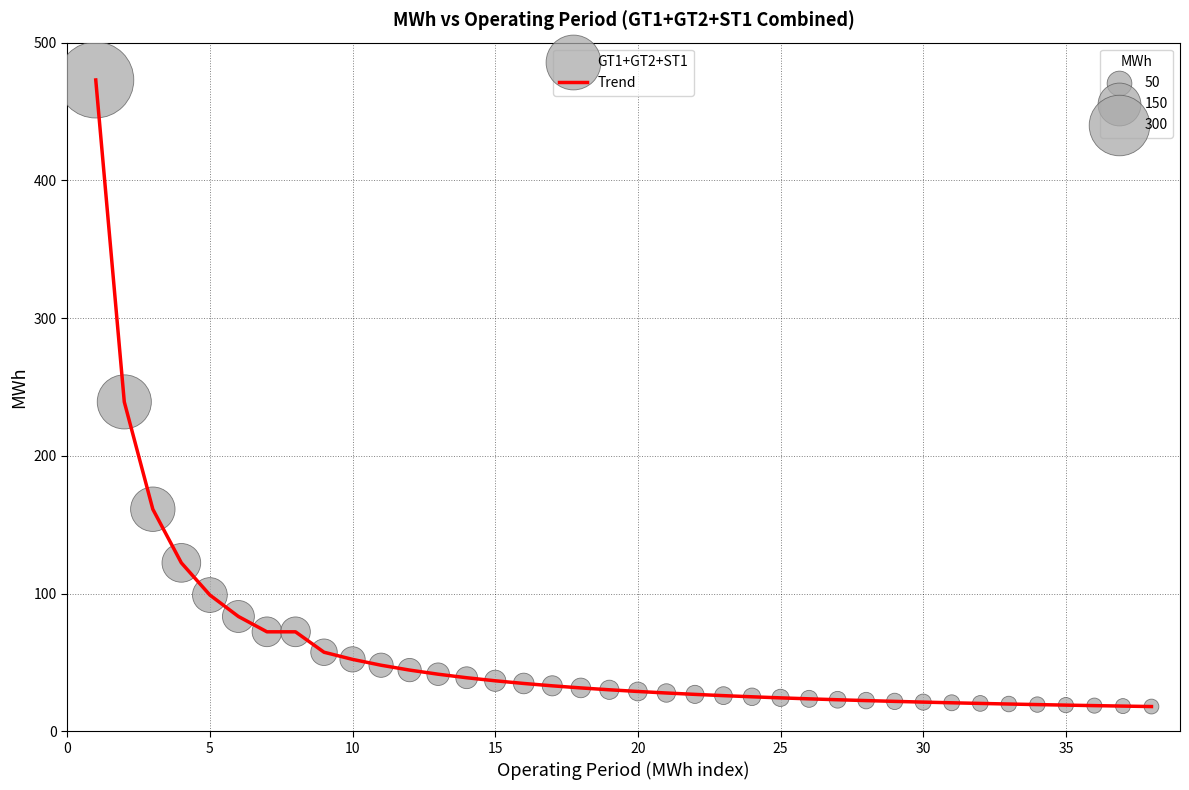

What is the smallest value displayed?

18.0